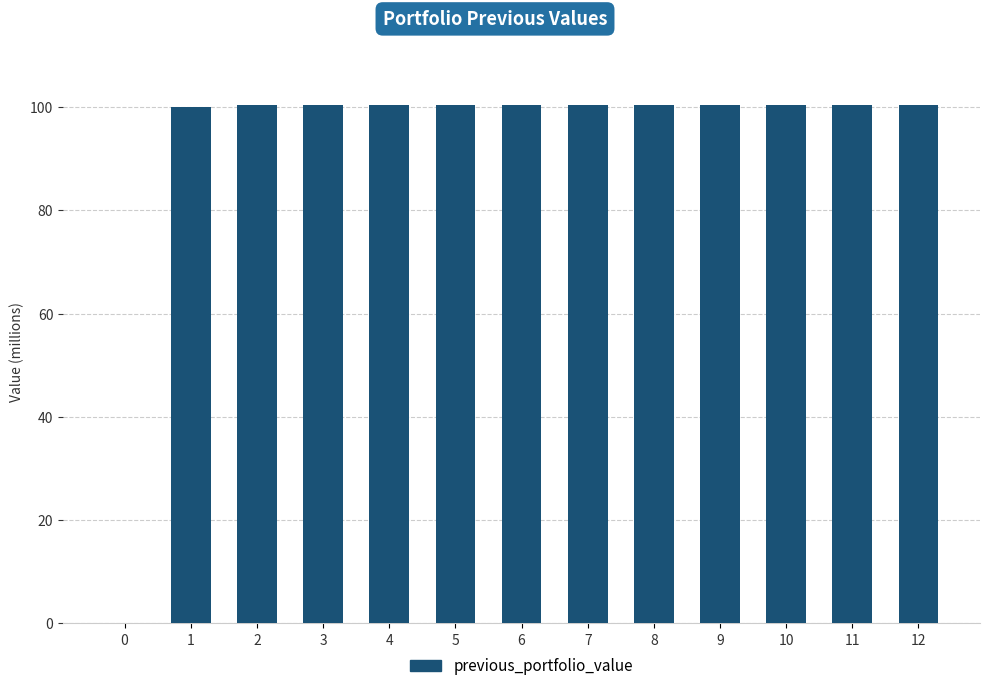

Approximately how many times larger is the value at 11 compared to 12?

1.0